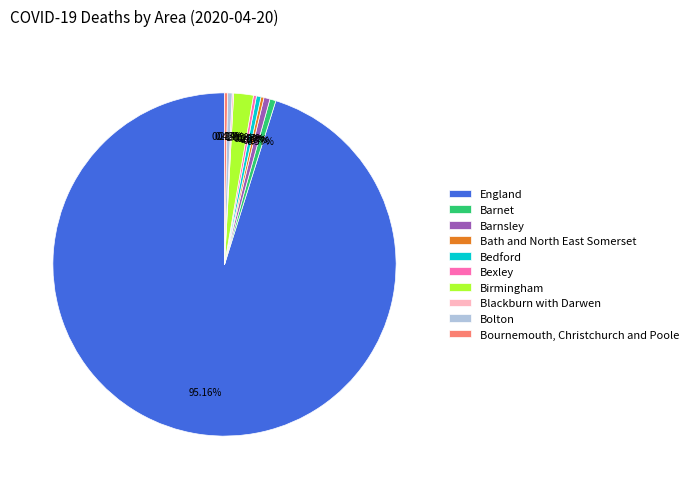

What is the largest slice in the pie chart?

England